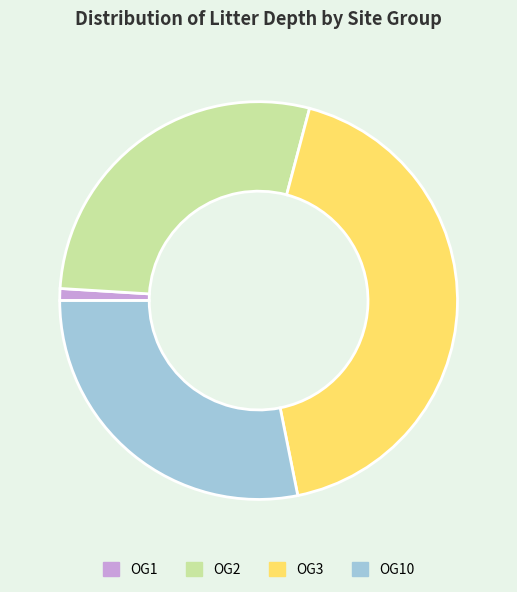

What is the largest slice in the pie chart?

OG3